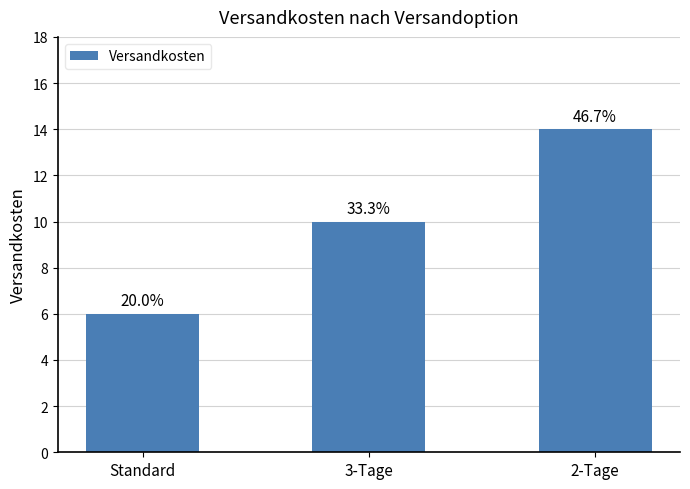

Reading left to right, extract all data points from this chart.

Standard=6.0	3-Tage=10.0	2-Tage=14.0